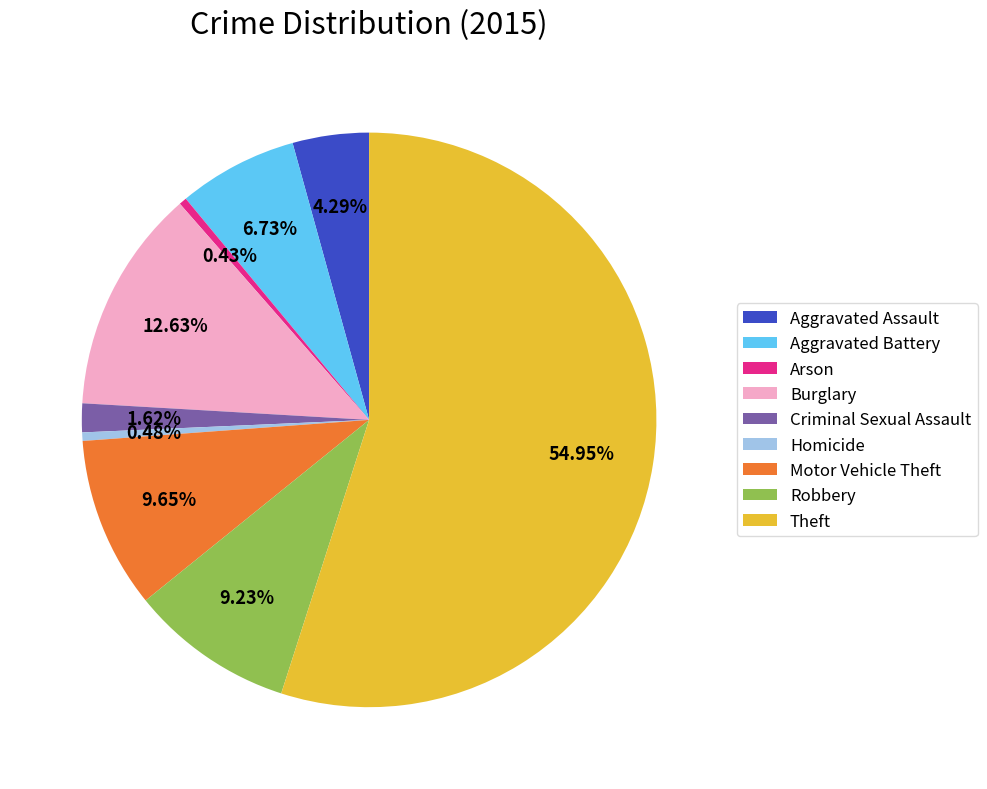

True or false: Arson accounts for 0% of the total.

True